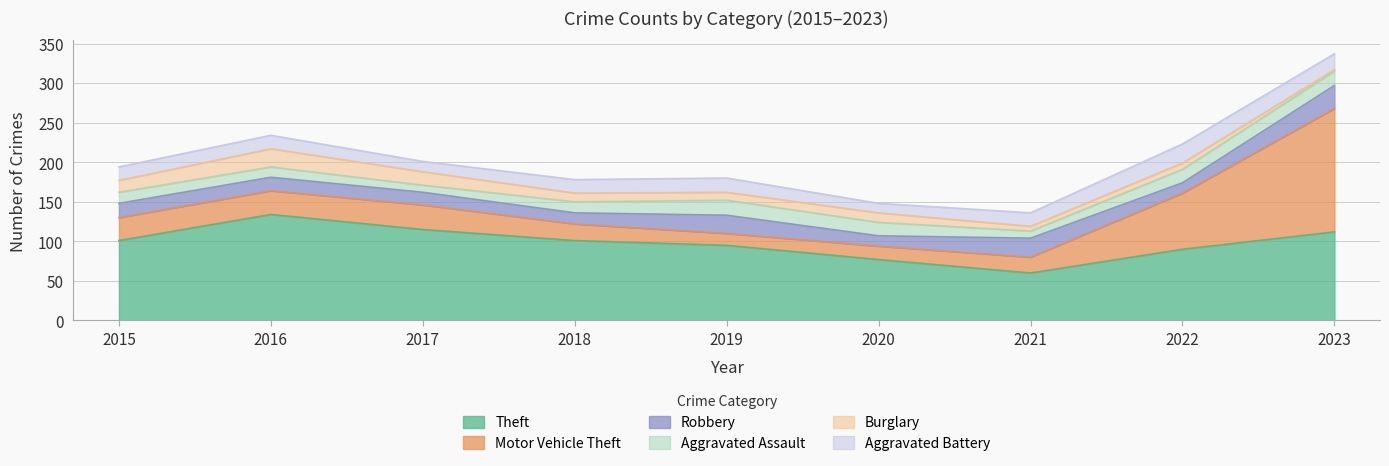

In Aggravated Battery, how many points are lower than both neighbors (excluding endpoints)?

2